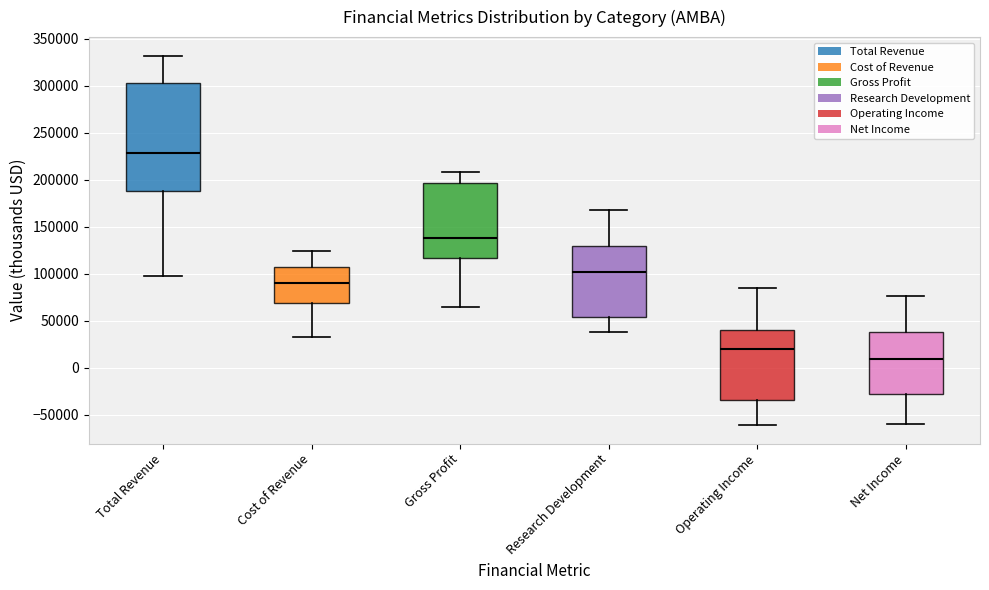

Reading left to right, read every box against the y-axis: the position of its median line, the range the box covers, and the ends of its whiskers. The values are not printed on the chart, so give them approximately, as read against the axis.

Total Revenue: median 230000, box 190000 to 305000, whiskers 95000 to 330000
Cost of Revenue: median 90000, box 70000 to 105000, whiskers 35000 to 125000
Gross Profit: median 140000, box 115000 to 195000, whiskers 65000 to 210000
Research Development: median 100000, box 55000 to 130000, whiskers 40000 to 165000
Operating Income: median 20000, box -35000 to 40000, whiskers -60000 to 85000
Net Income: median 10000, box -30000 to 40000, whiskers -60000 to 75000